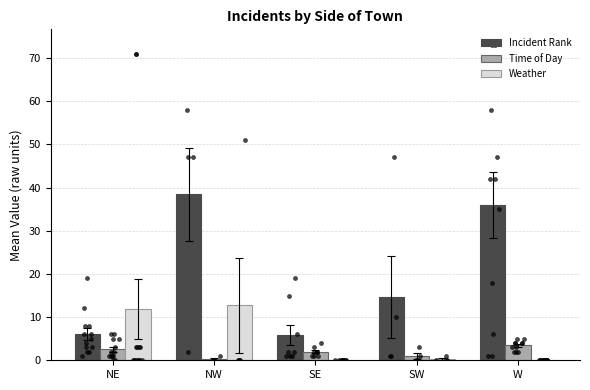

Is the value of Weather at SW greater than the value of Incident Rank at SE?

No